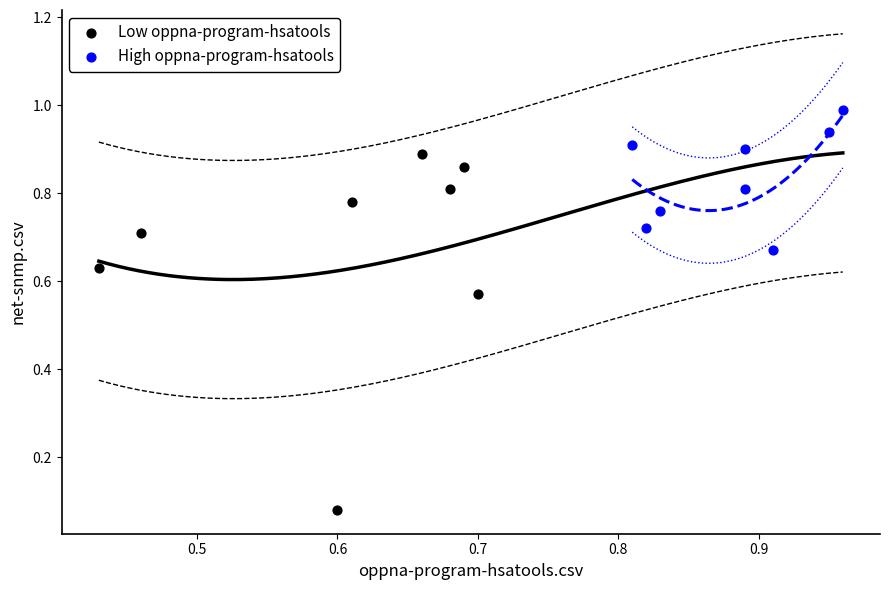

Which series reaches the minimum Y coordinate?

Low oppna-program-hsatools